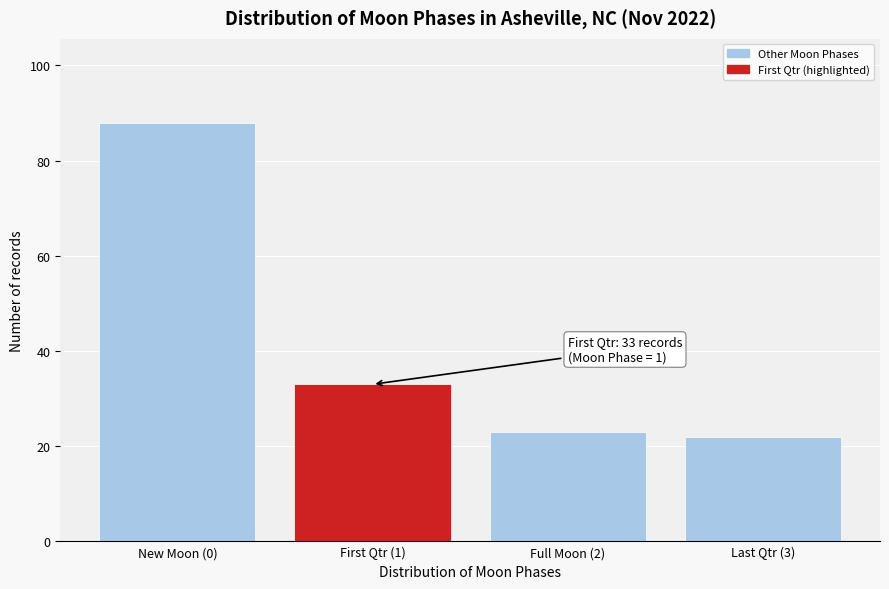

Reading left to right, transcribe all the data shown in this chart.

88	33	23	22